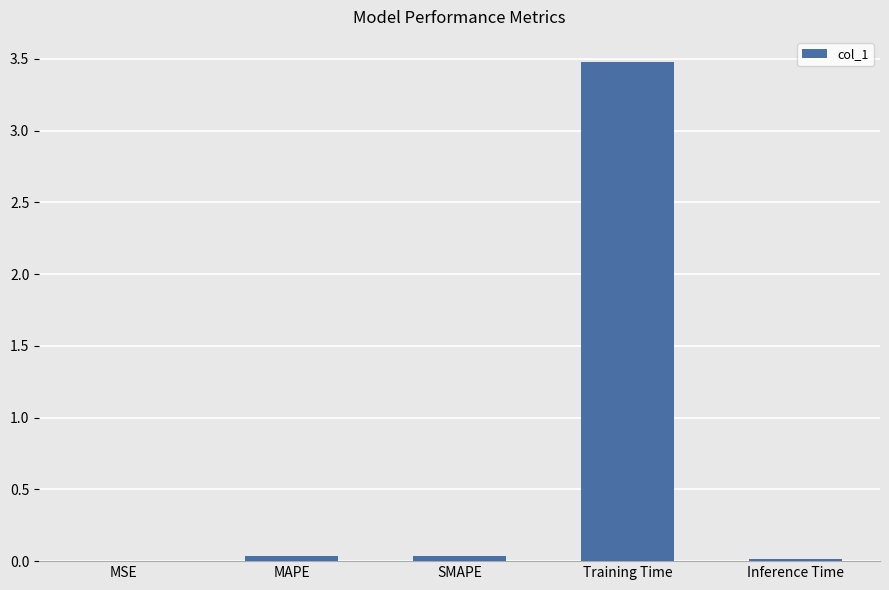

Is it true that the value at MAPE is 0.0?

True